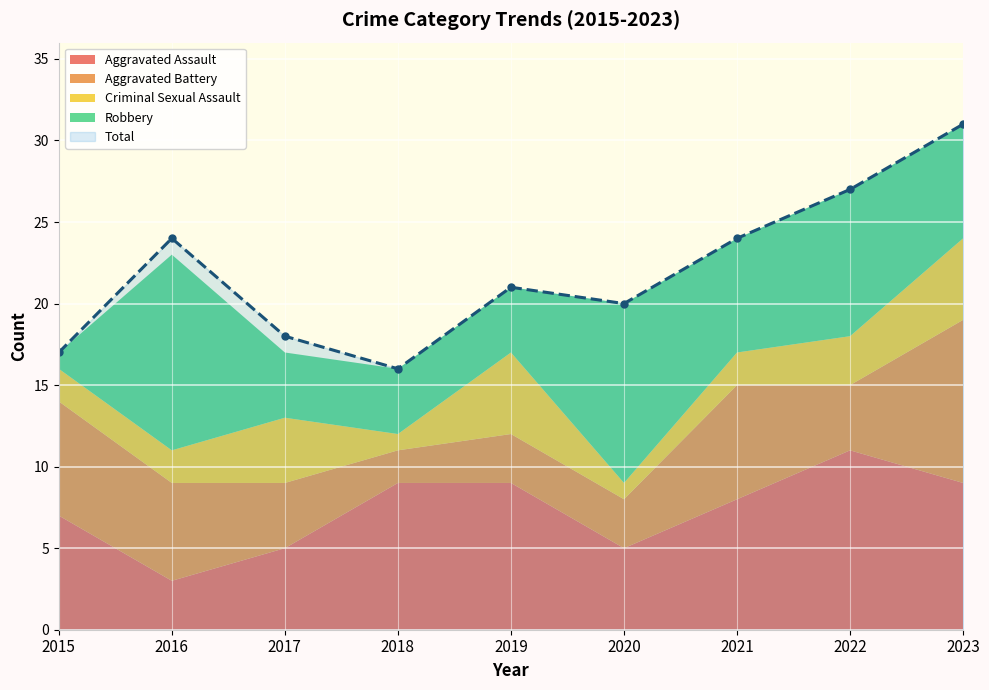

What value does the Total series have at 2020, to the nearest 5?

20